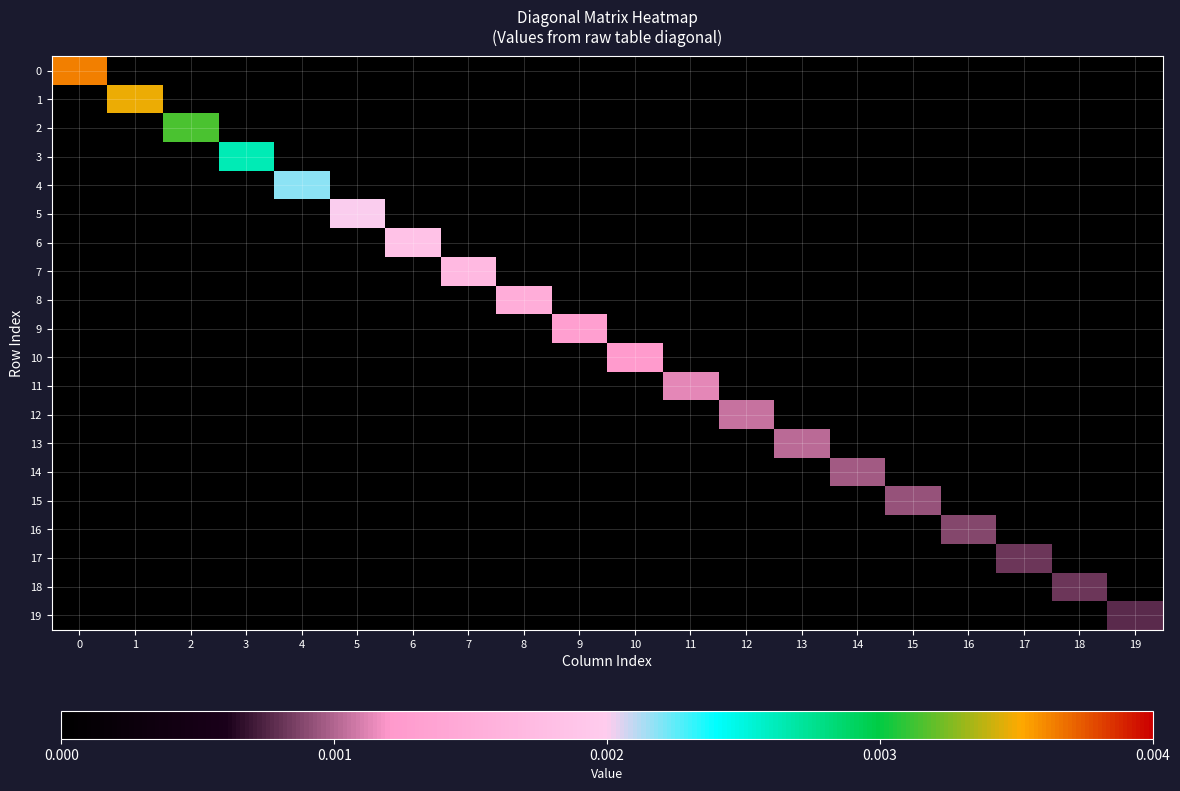

Count the number of categories in the chart.

20